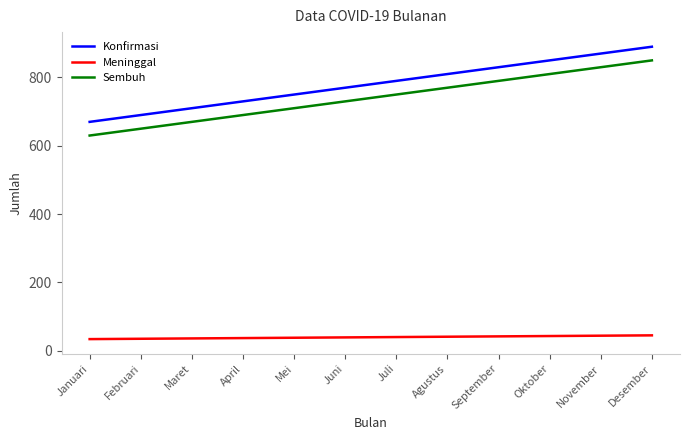

At which label does Sembuh reach its peak?

Desember